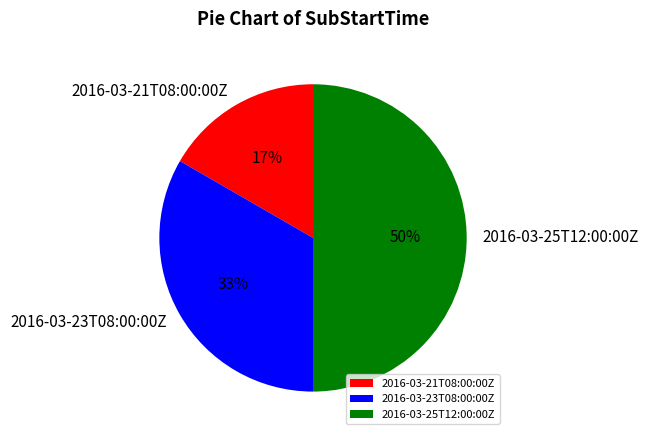

Rank the categories by value from lowest to highest.

2016-03-21T08:00:00Z, 2016-03-23T08:00:00Z, 2016-03-25T12:00:00Z